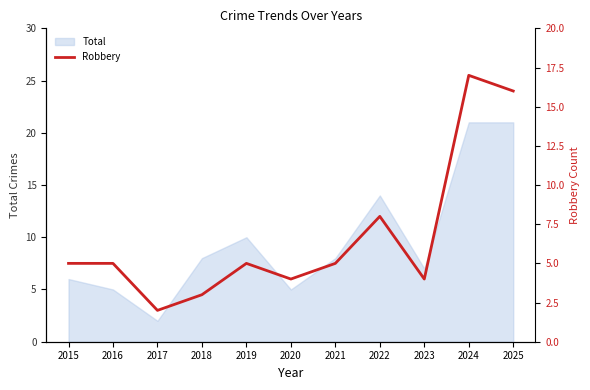

The Total series shows 36 at 2024. True or false?

False